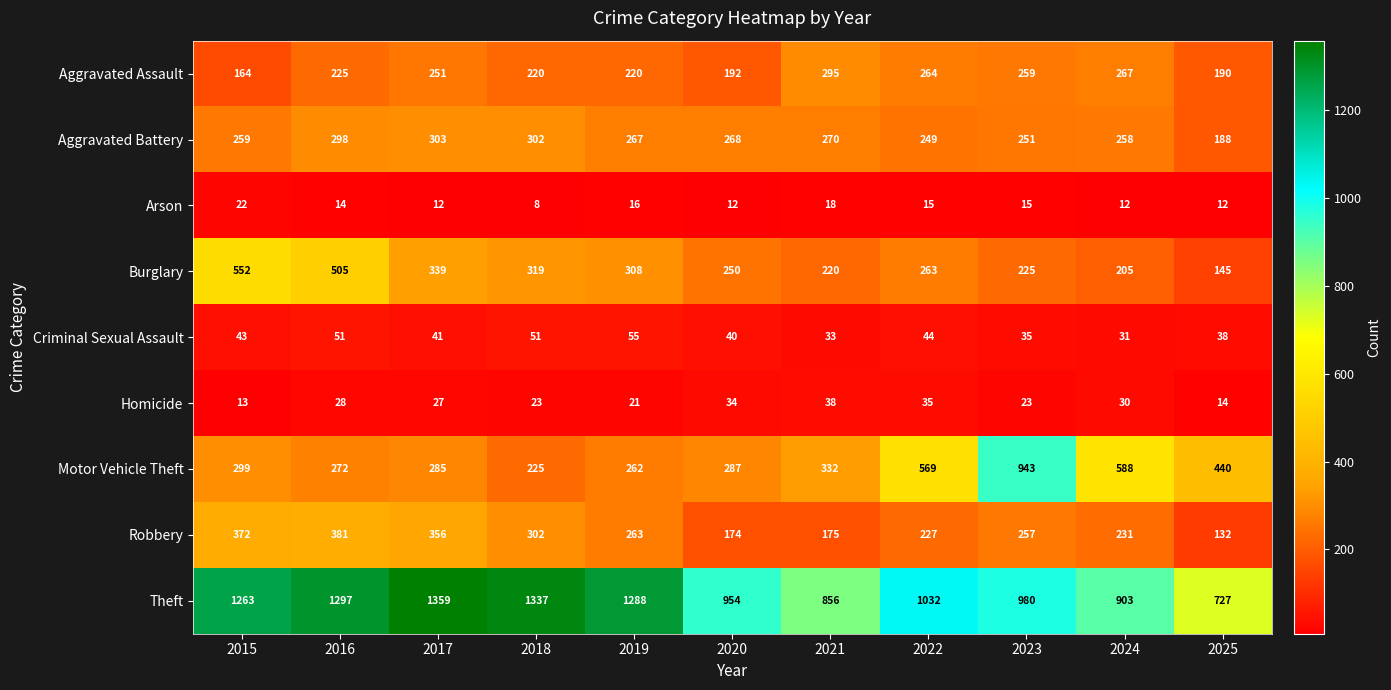

What is the greatest value displayed?

1359